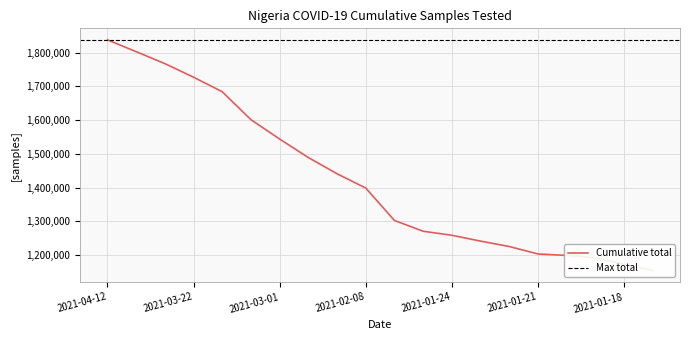

Rank the categories by value from highest to lowest.

2021-04-12, 2021-04-05, 2021-03-29, 2021-03-22, 2021-03-15, 2021-03-08, 2021-03-01, 2021-02-22, 2021-02-15, 2021-02-08, 2021-01-31, 2021-01-25, 2021-01-24, 2021-01-23, 2021-01-22, 2021-01-21, 2021-01-20, 2021-01-19, 2021-01-18, 2021-01-17